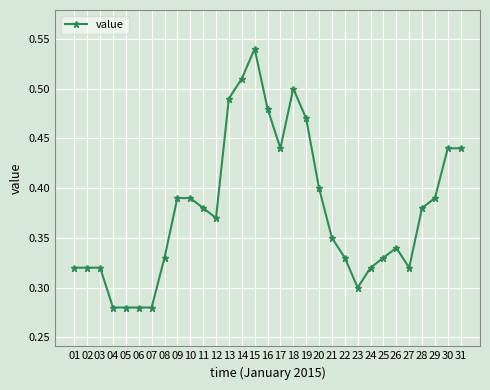

What is the sum of the values at 05 and 09?

0.7